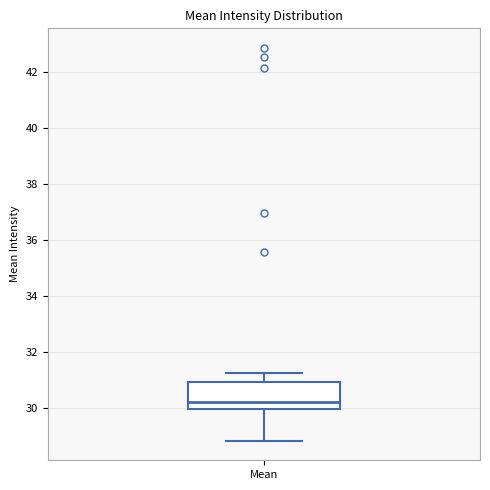

Read this box plot against the y-axis: the position of the median line, the range covered by the box, and the ends of both whiskers. The values are not printed on the chart, so give them approximately, as read against the axis.

median 30.2, box 30.0 to 31.0, whiskers 28.8 to 31.2